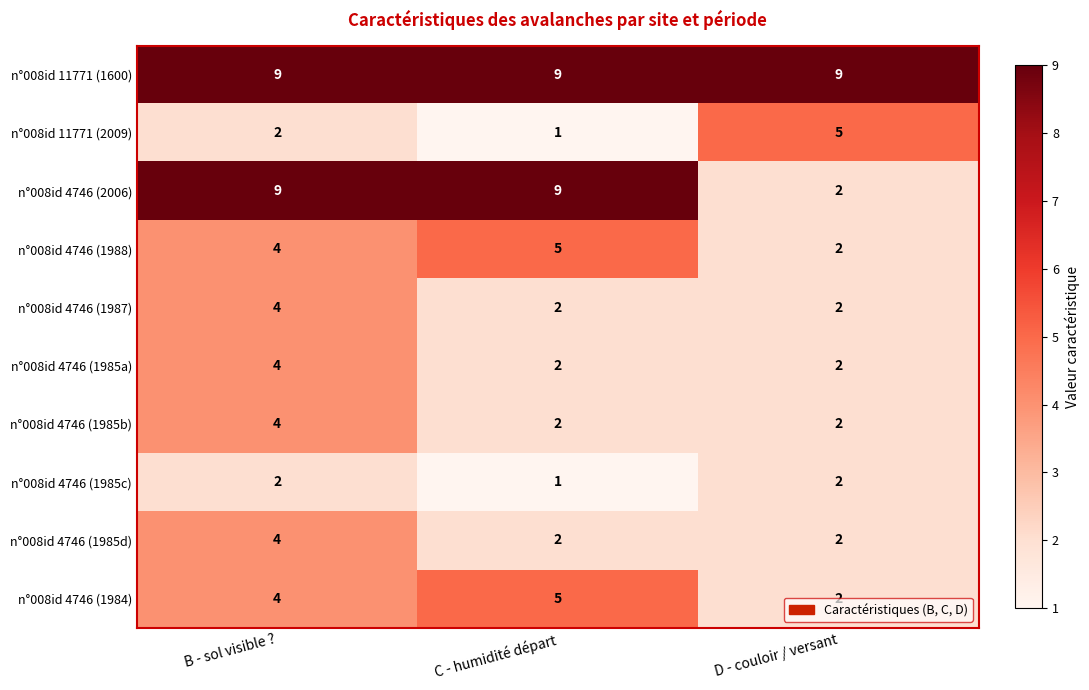

What is the approximate value of n°008id 11771 (1600) at D - couloir / versant?

9